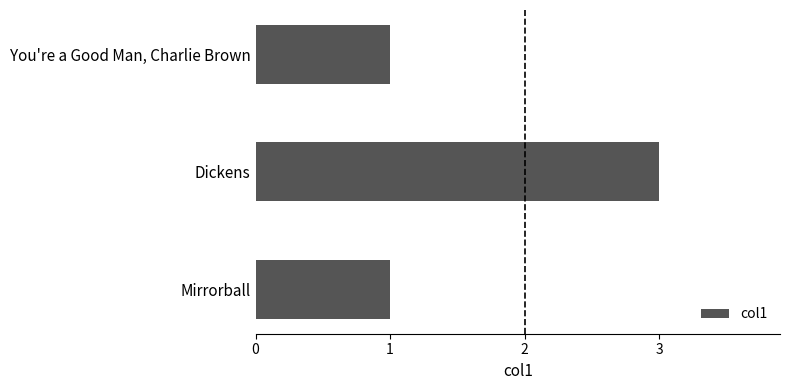

What is the smallest value displayed?

1